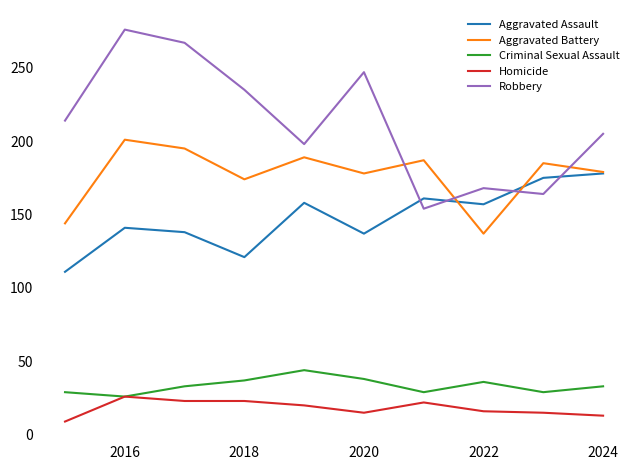

Which series has the largest range (max minus min)?

Robbery